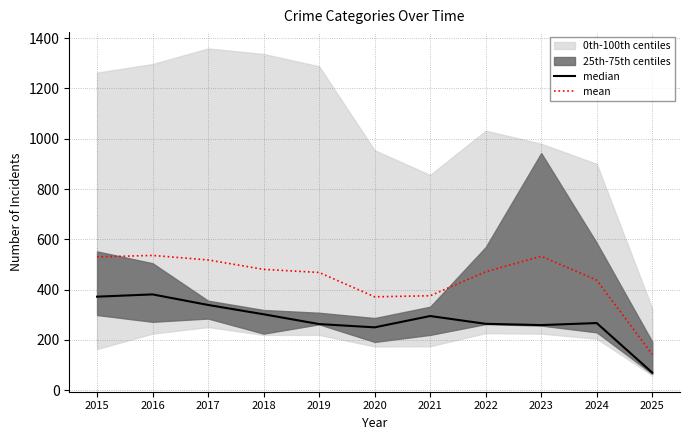

How many lines are shown in the chart?

2